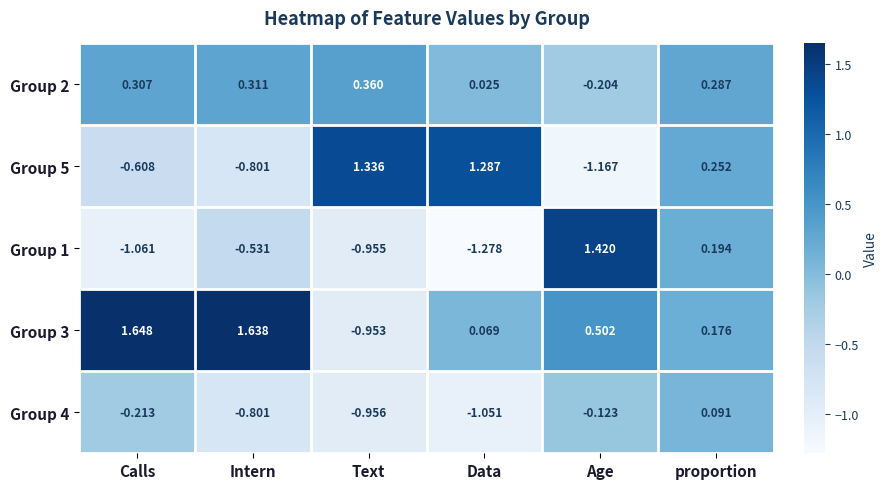

Which label corresponds to the smallest value in the chart?

Data